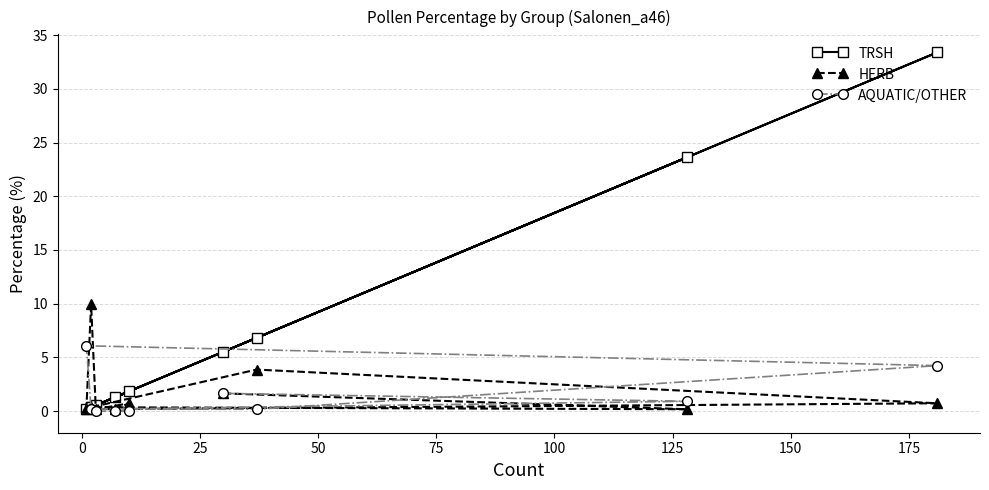

List the series in order of their peak value, highest first.

TRSH, HERB, AQUATIC/OTHER